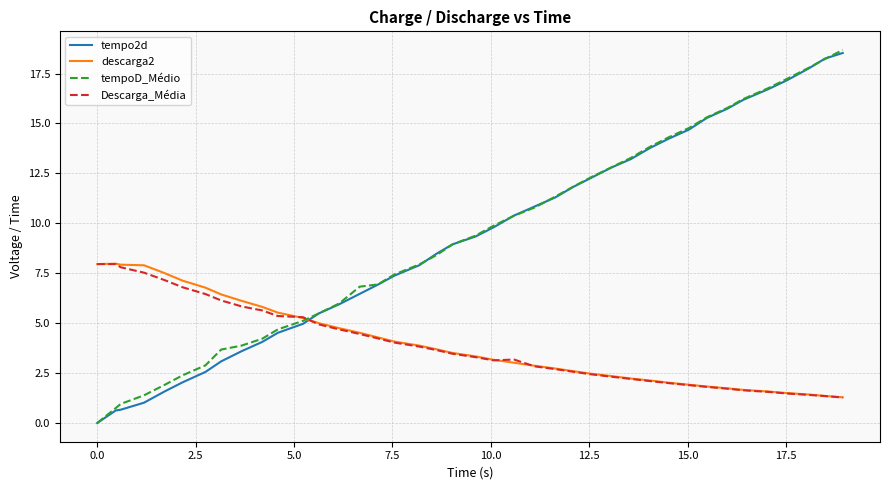

After their last crossing, which series has the higher values: Descarga_Média or tempo2d?

tempo2d